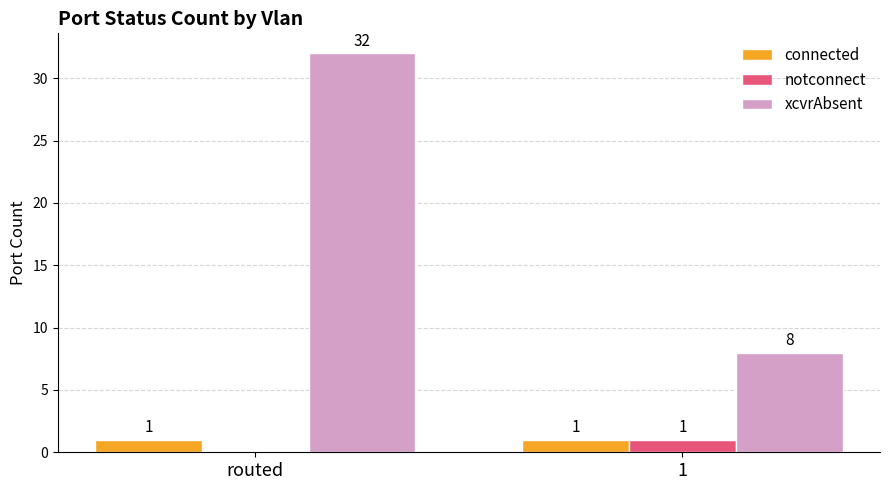

Which series changed the most between routed and 1?

xcvrAbsent